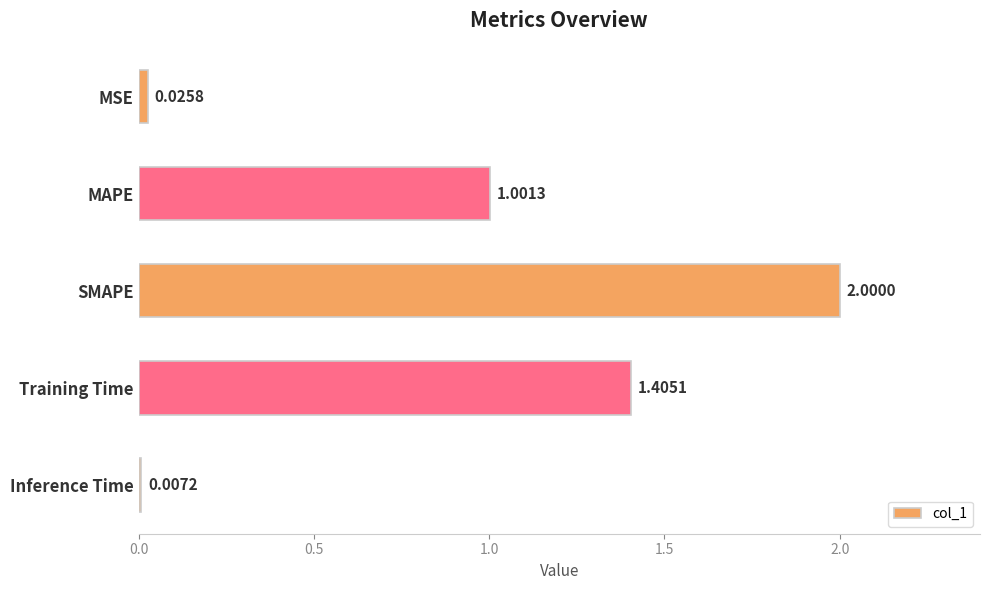

Rank the categories by value from lowest to highest.

Inference Time, MSE, MAPE, Training Time, SMAPE